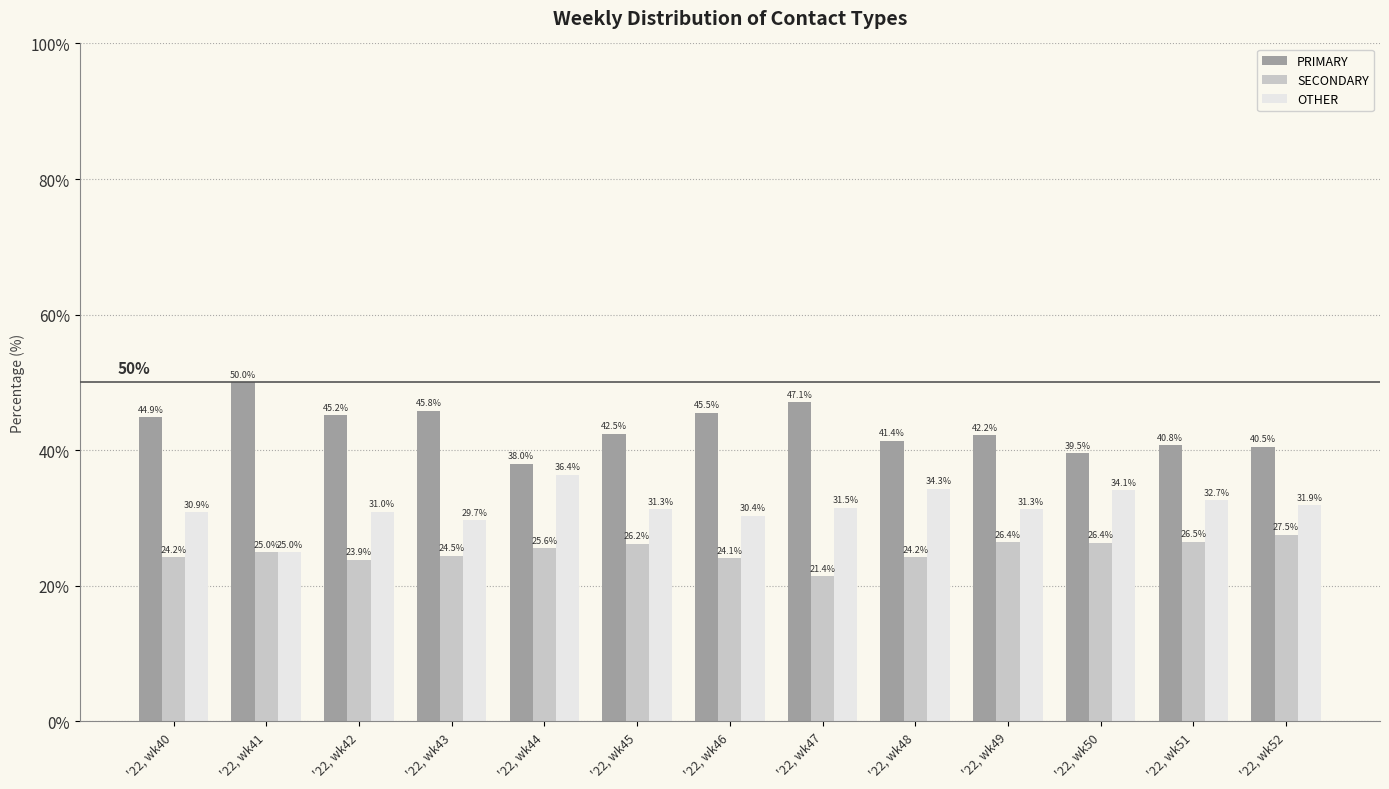

Reading right to left, transcribe all the data shown in this chart.

PRIMARY: 40.5	40.8	39.5	42.2	41.4	47.1	45.5	42.5	38.0	45.8	45.2	50.0	44.9
SECONDARY: 27.5	26.5	26.4	26.4	24.2	21.4	24.1	26.2	25.6	24.5	23.9	25.0	24.2
OTHER: 31.9	32.7	34.1	31.3	34.3	31.5	30.4	31.3	36.4	29.7	31.0	25.0	30.9